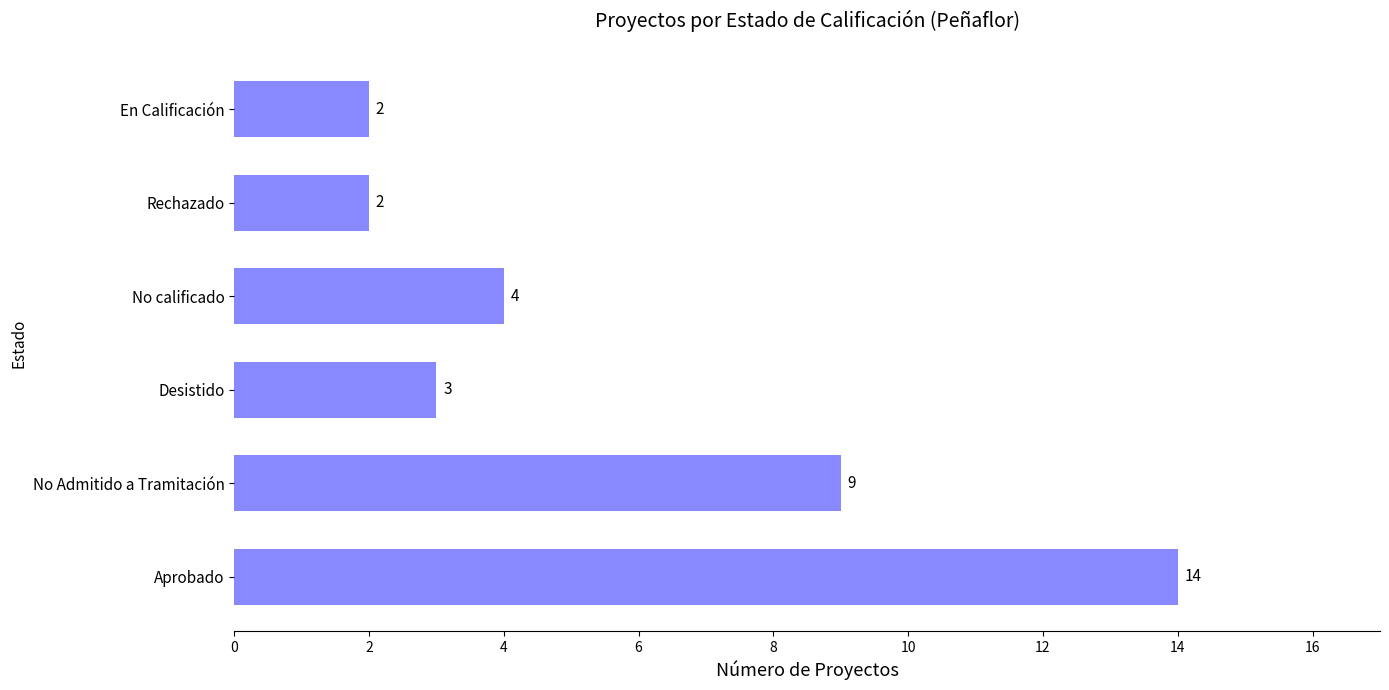

Between Aprobado and En Calificación, which is larger?

Aprobado